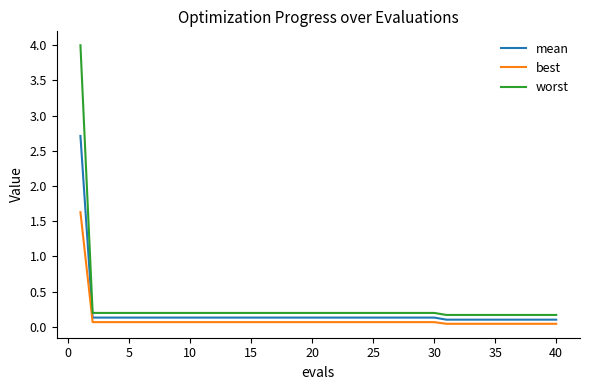

Which series has the largest range (max minus min)?

worst